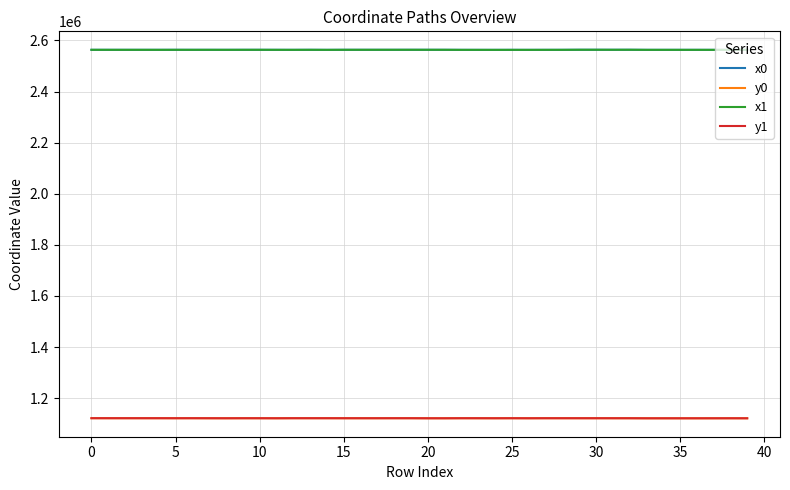

What is the greatest value displayed?

2563493.4